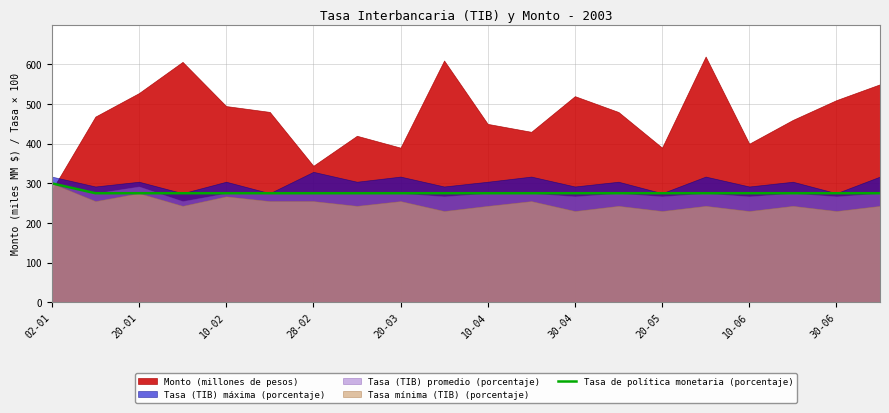

Does the chart display data point markers on the line(s)?

No